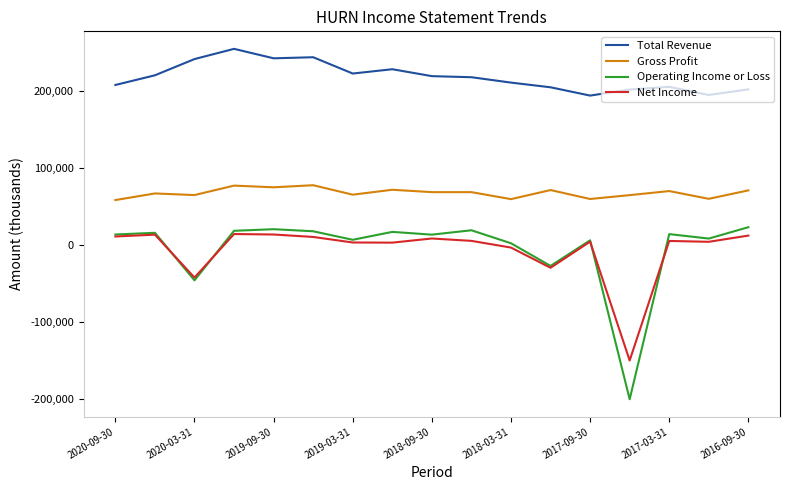

Which series has the largest total across all categories?

Total Revenue